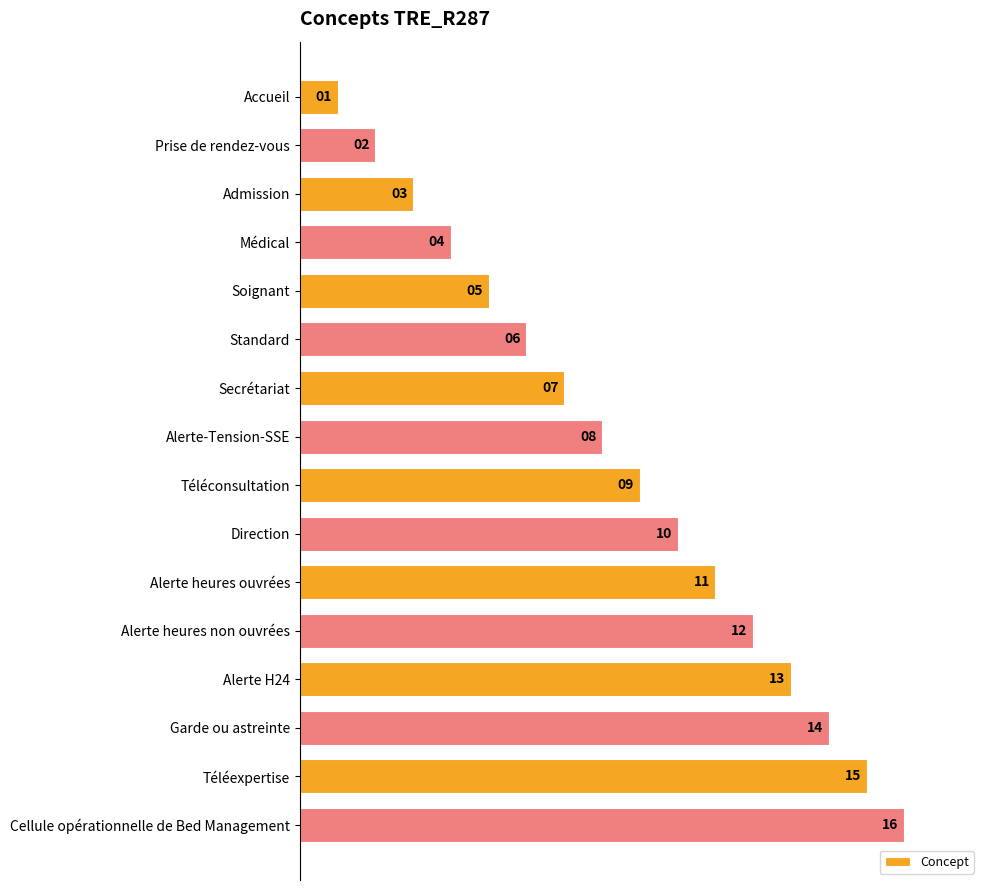

What is the sum of the values at Alerte heures non ouvrées and Médical?

16